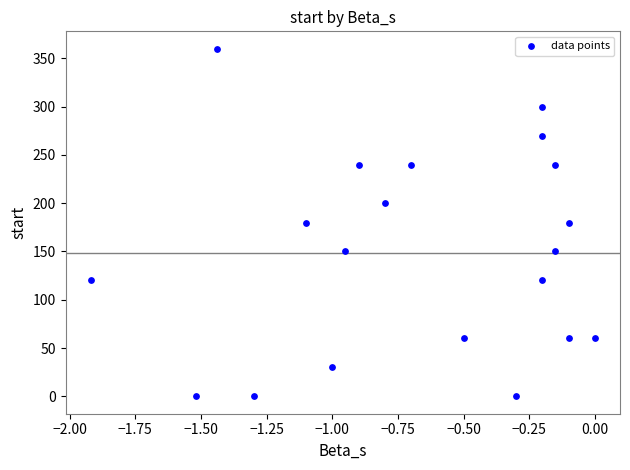

What is the range of Y values (max minus min)?

360